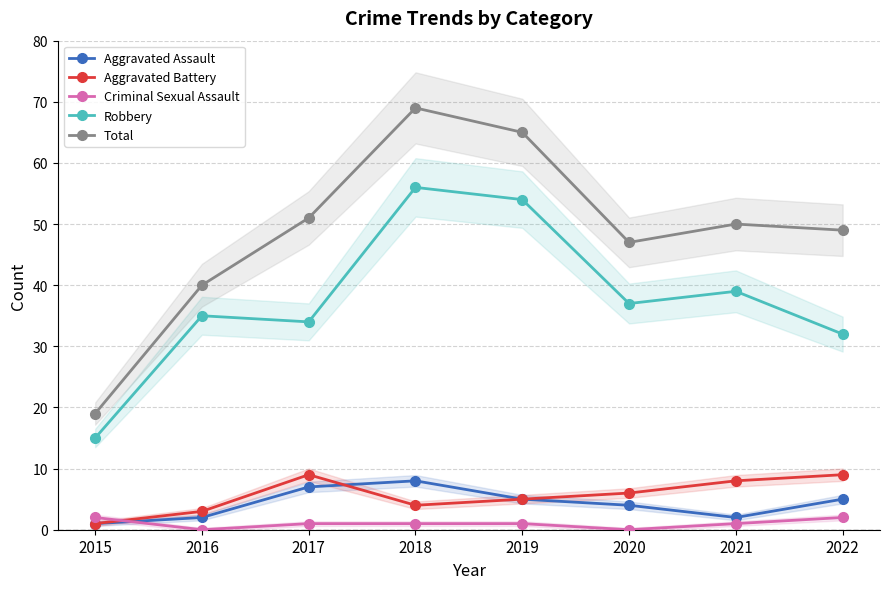

True or false: Aggravated Battery and Total intersect in this chart.

False